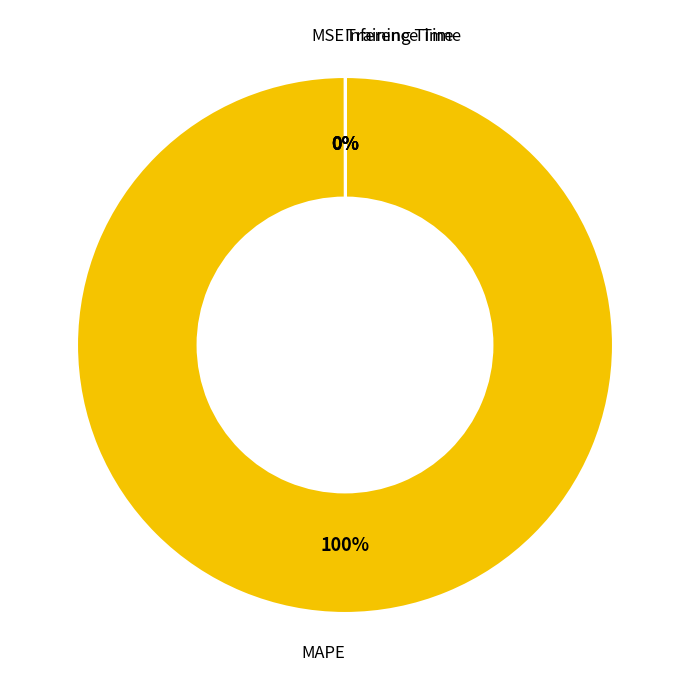

To the nearest percent, what is the difference between the largest and smallest slice percentages?

100%